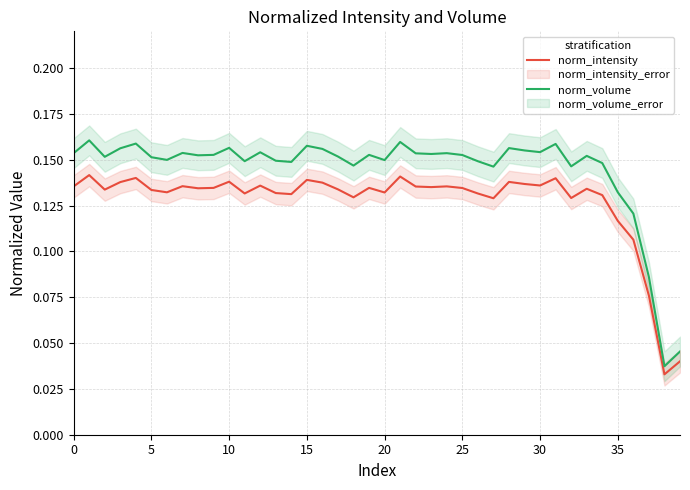

At how many categories does at least one series exceed 0?

40